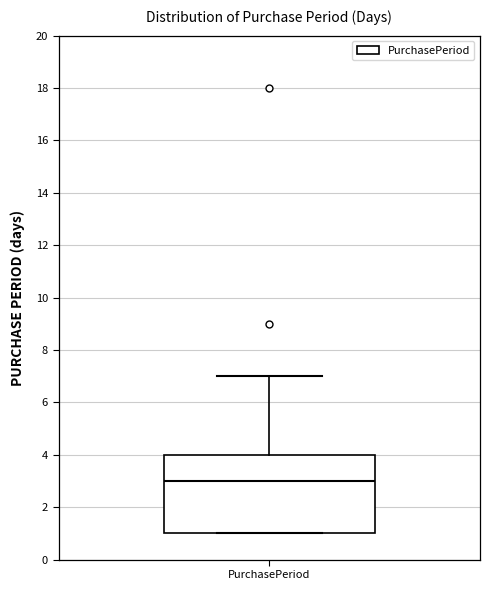

Read this box plot against the y-axis: the position of the median line, the range covered by the box, and the ends of both whiskers. The values are not printed on the chart, so give them approximately, as read against the axis.

median 3, box 1 to 4, whiskers 1 to 7